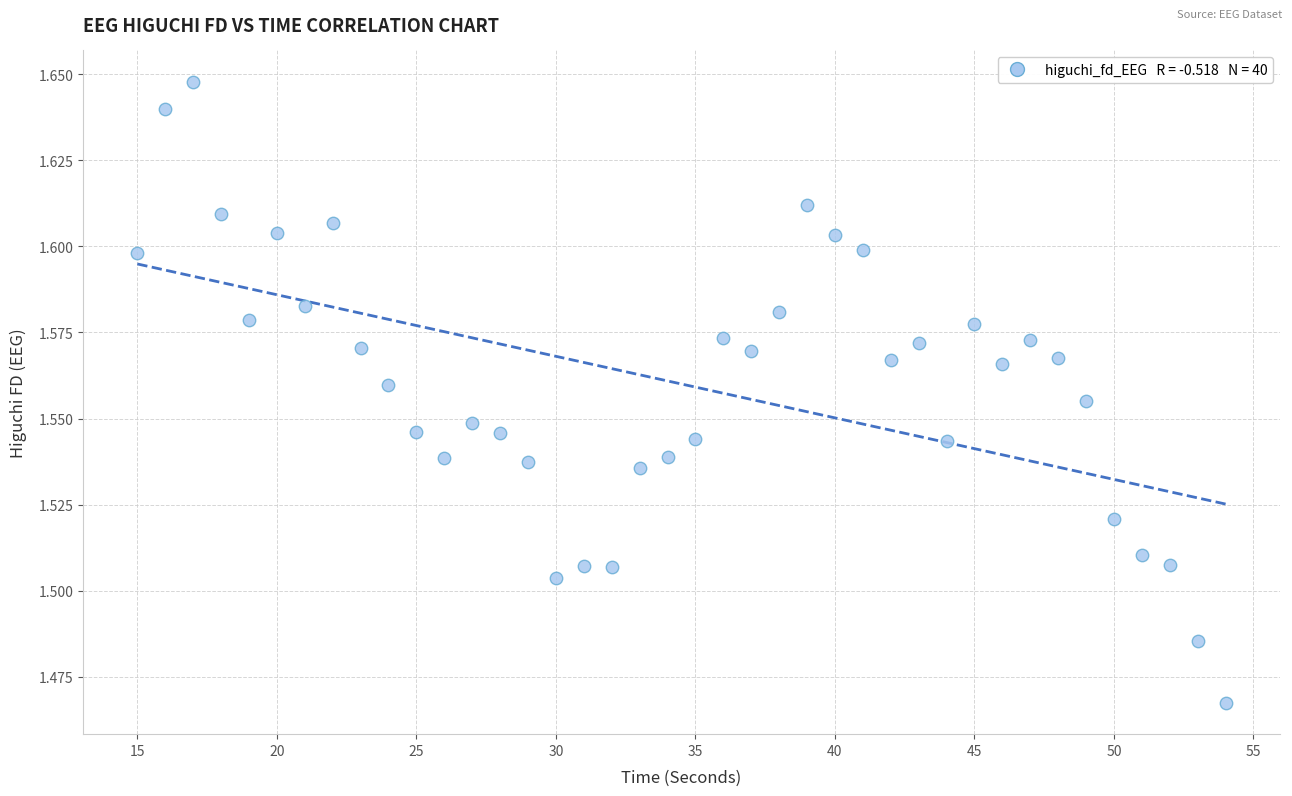

What is the range of X values (max minus min)?

39.0